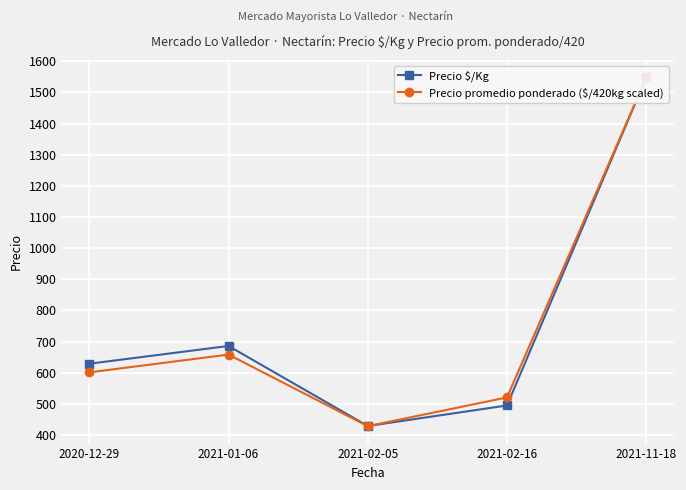

What position from the right is 2020-12-29?

5